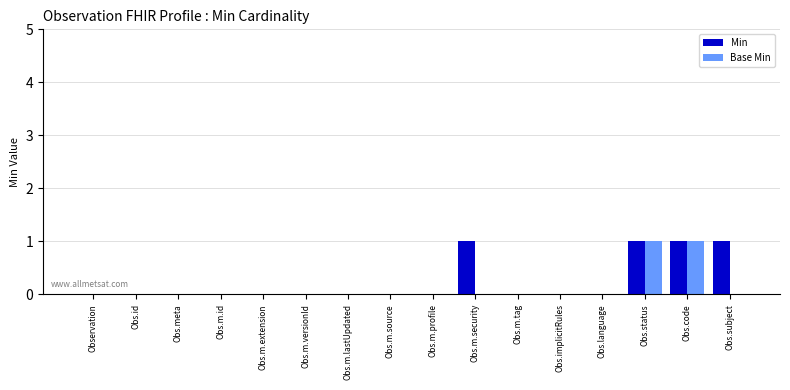

Count the number of categories in the chart.

16